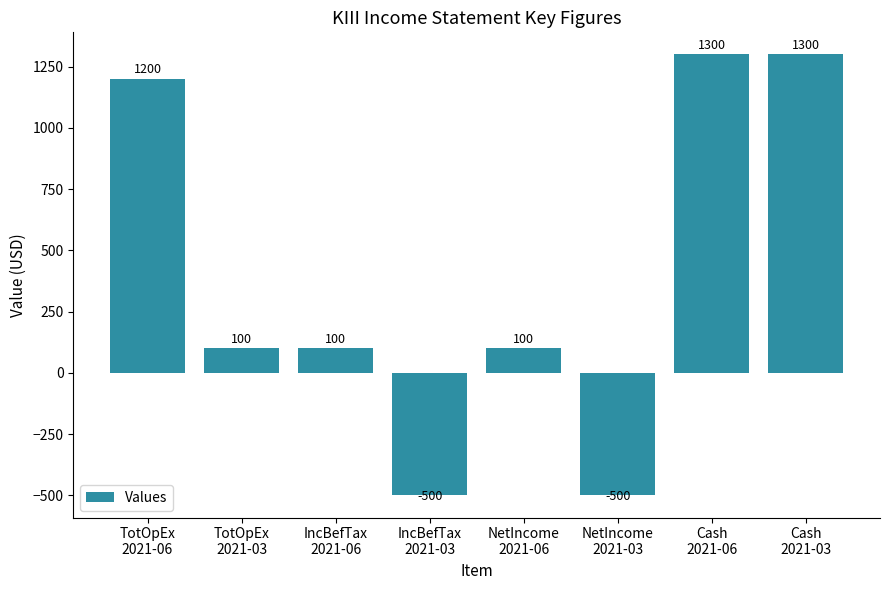

Read the value at NetIncome
2021-06.

100